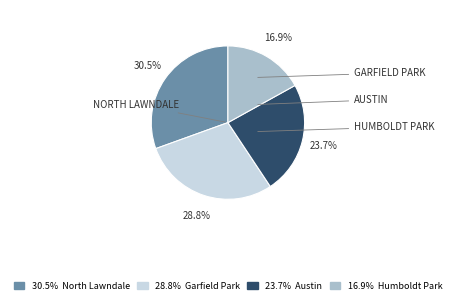

Which has a higher value, 28.8% Garfield Park or 30.5% North Lawndale?

30.5% North Lawndale